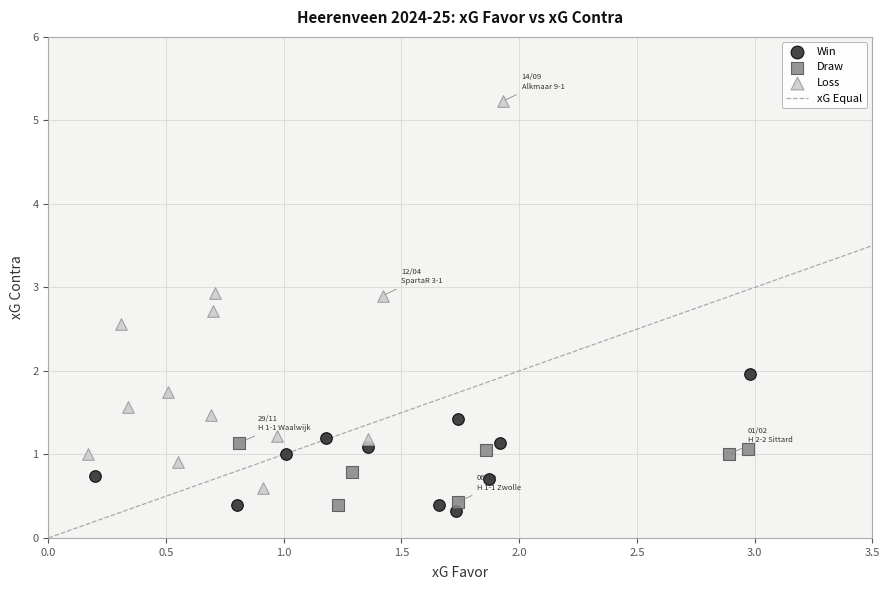

Which series has the largest Y range (max minus min)?

Loss